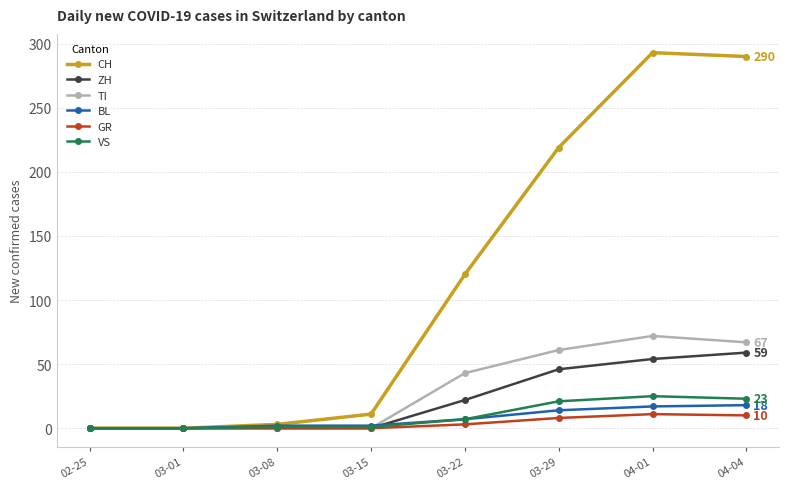

What is the label of the 3rd point from the right?

03-29